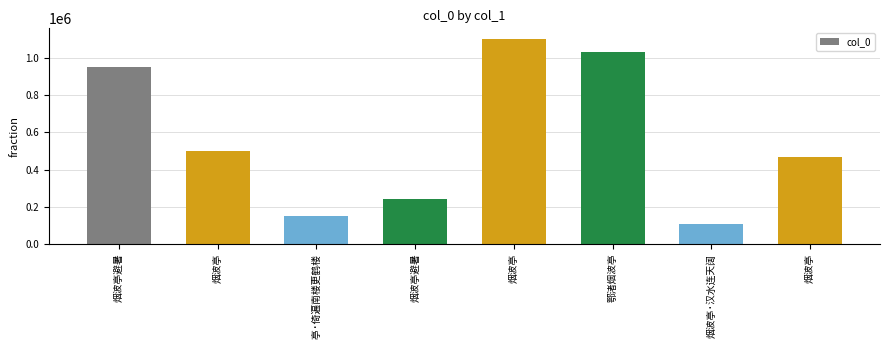

Rank the categories by value from lowest to highest.

烟波亭·汉水连天阔, 鄂渚烟波亭·倚遍南楼更鹤楼, 烟波亭避暑, 烟波亭, 烟波亭, 烟波亭避暑, 鄂渚烟波亭, 烟波亭